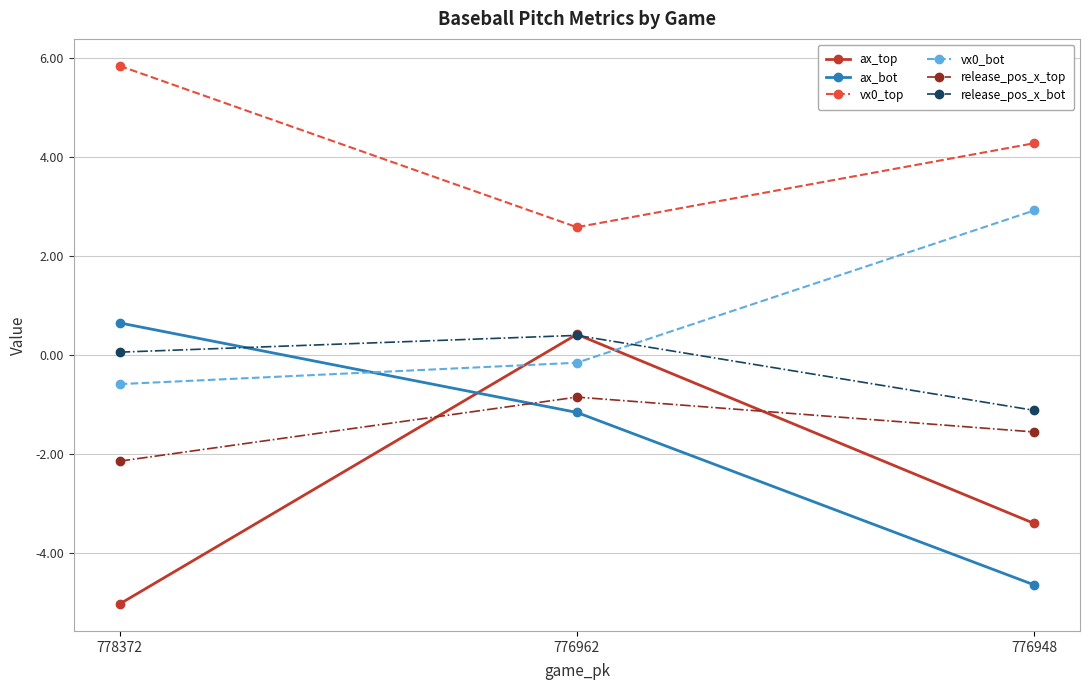

How many series are shown in this chart?

6